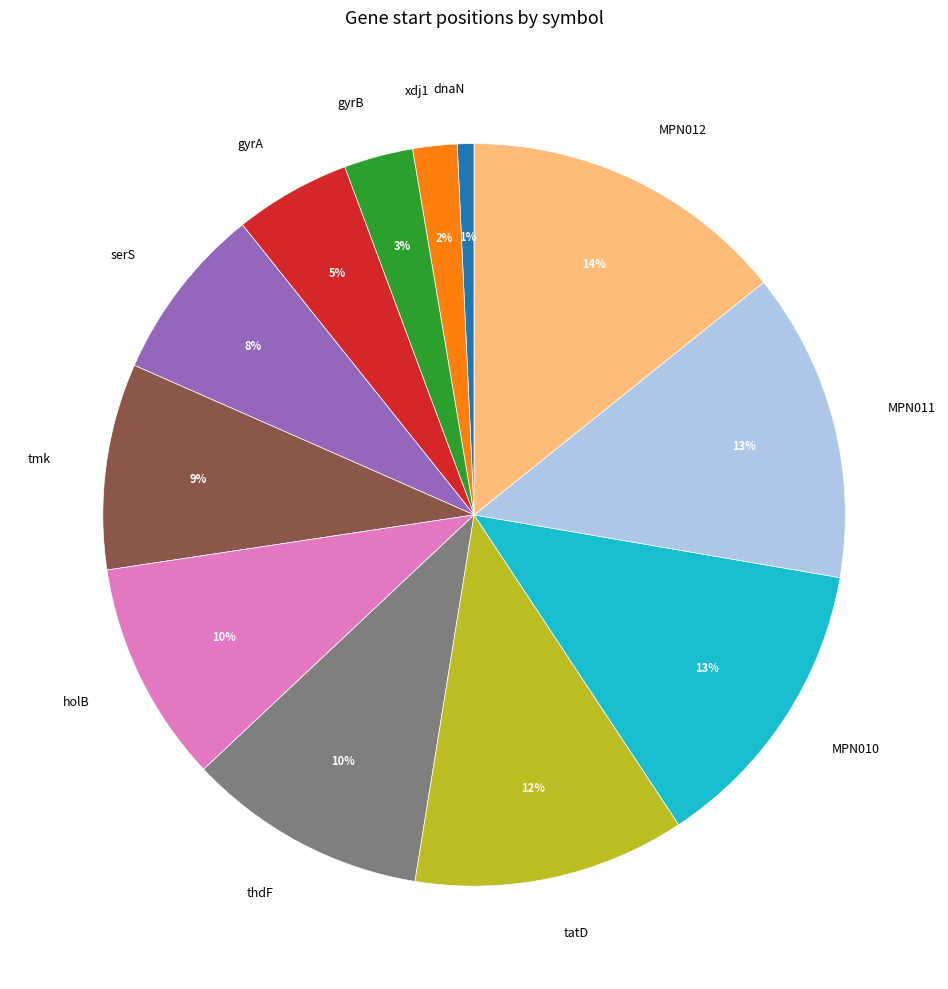

To the nearest percent, what is the difference between the holB and xdj1 slice percentages?

8%